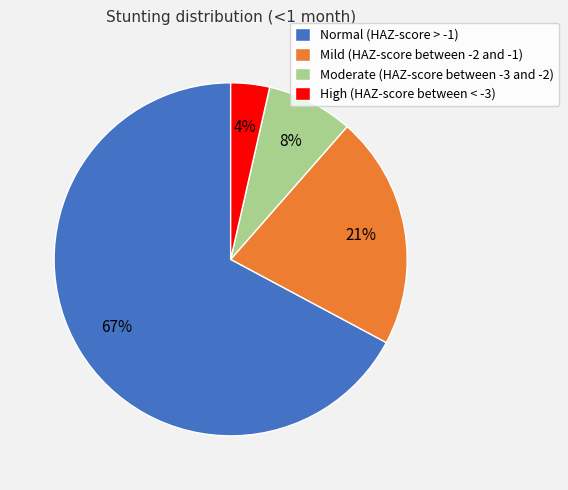

Is it true that Mild (HAZ-score between -2 and -1) is 13% of the pie?

False